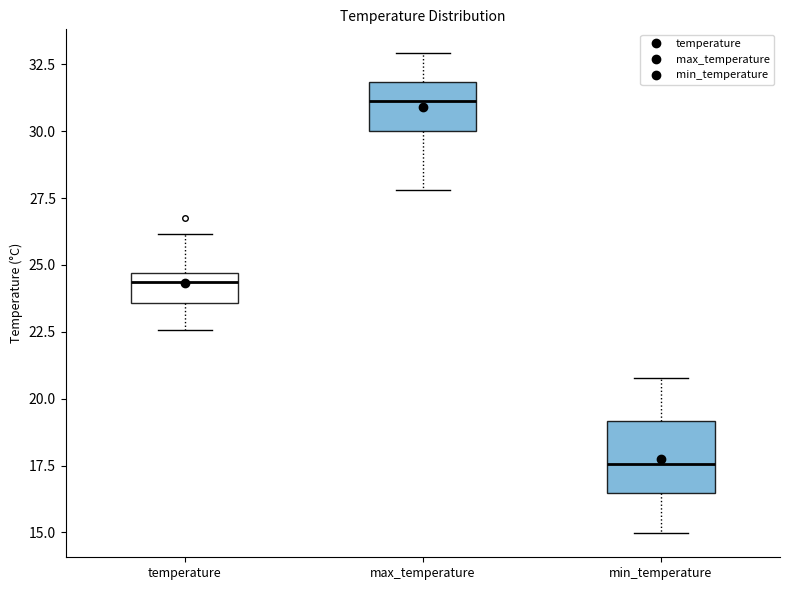

Which box is the tallest, from its lower edge to its upper edge?

min_temperature